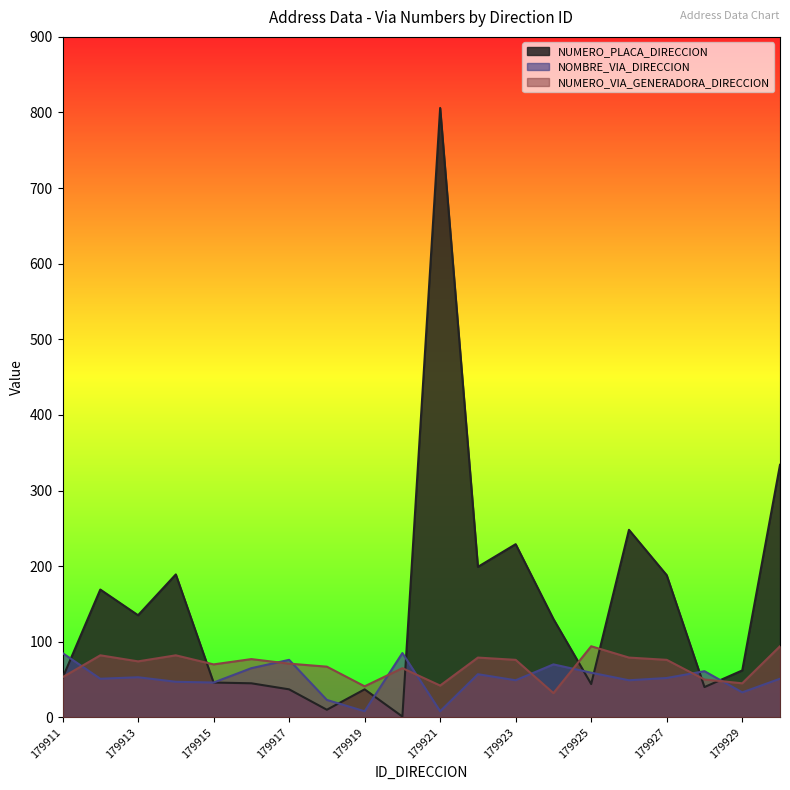

Which series changed the most between 179919 and 179928?

NOMBRE_VIA_DIRECCION